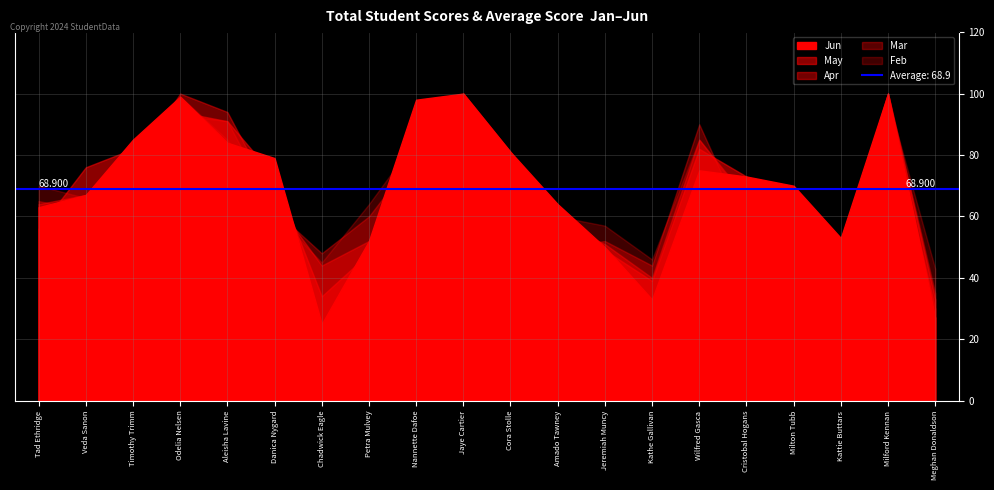

Which series has the largest range (max minus min)?

Jun